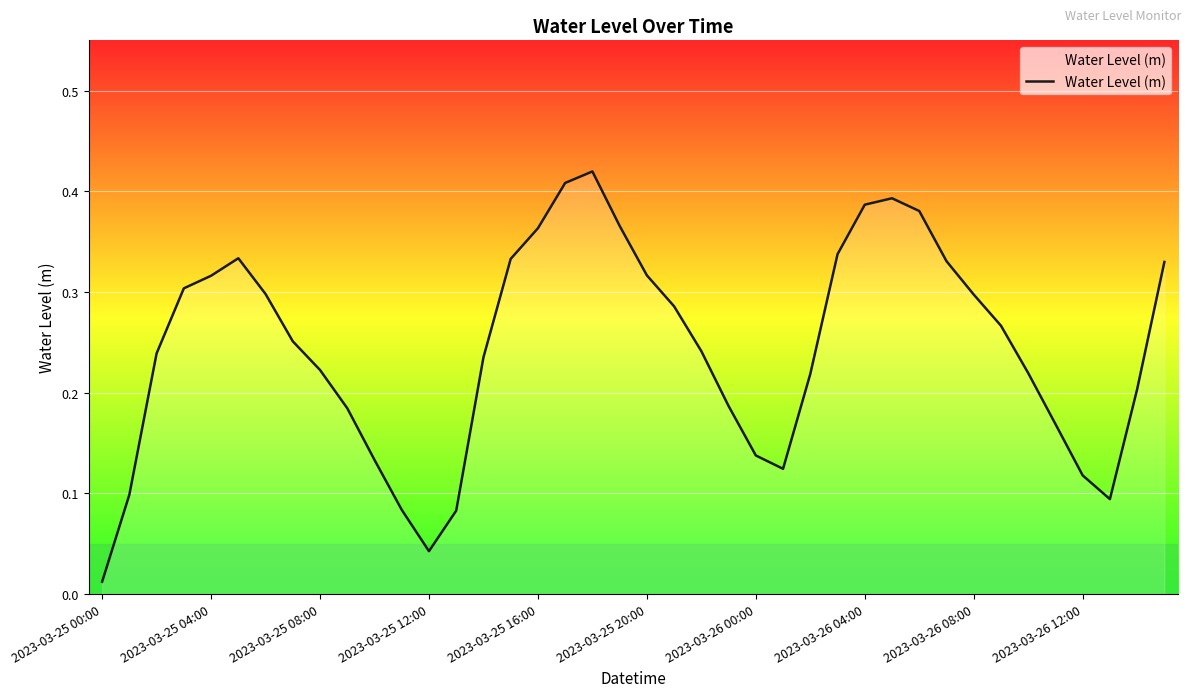

Where is the data nearest to the value 0?

2023-03-25 00:00